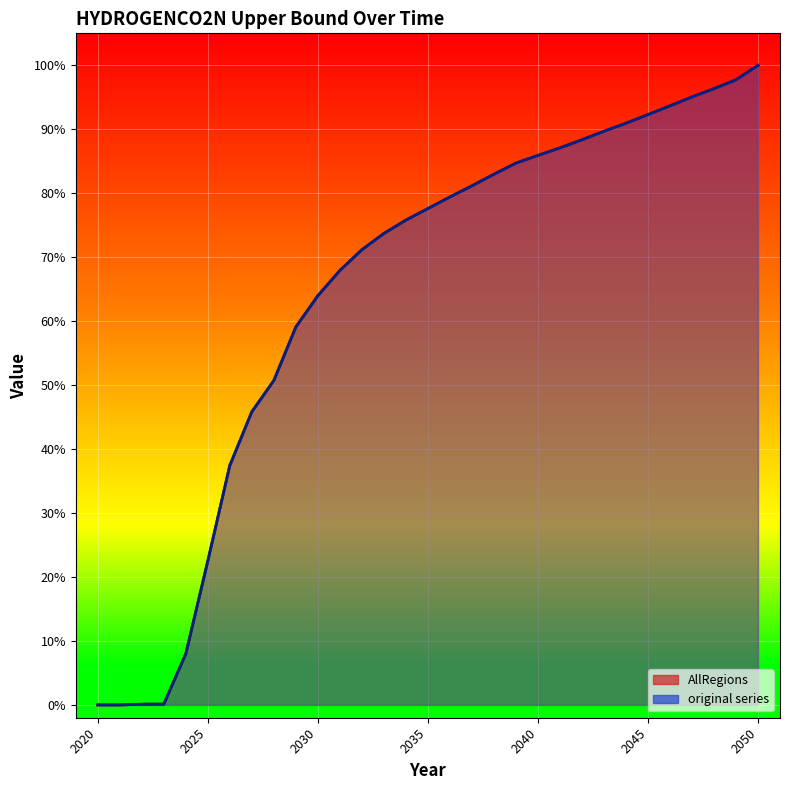

At how many categories does at least one series exceed 99?

1